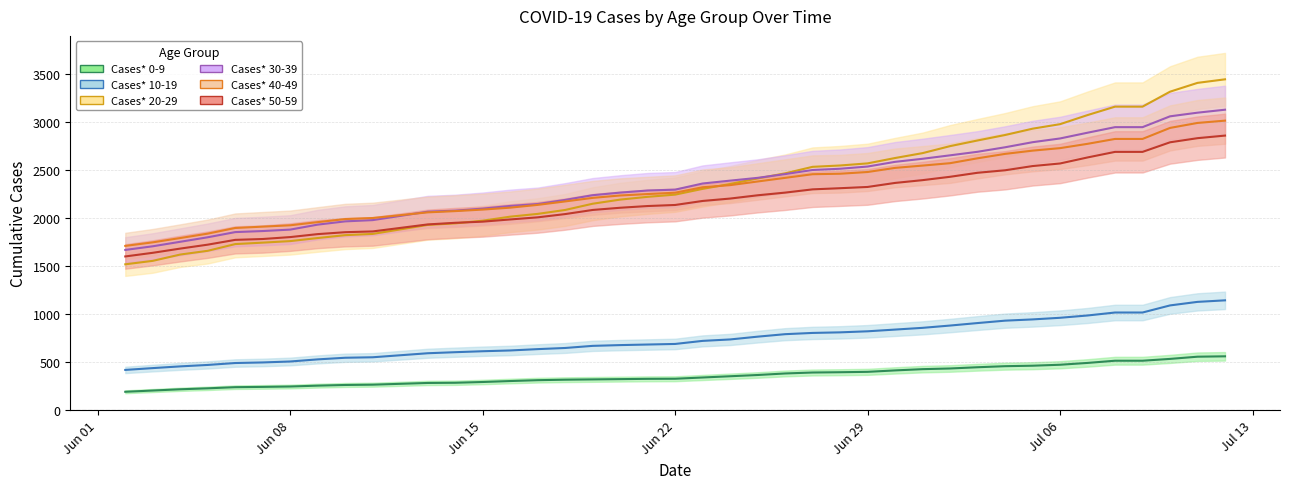

The value of Cases* 50-59 at 06/18/2020 is 2040. True or false?

True